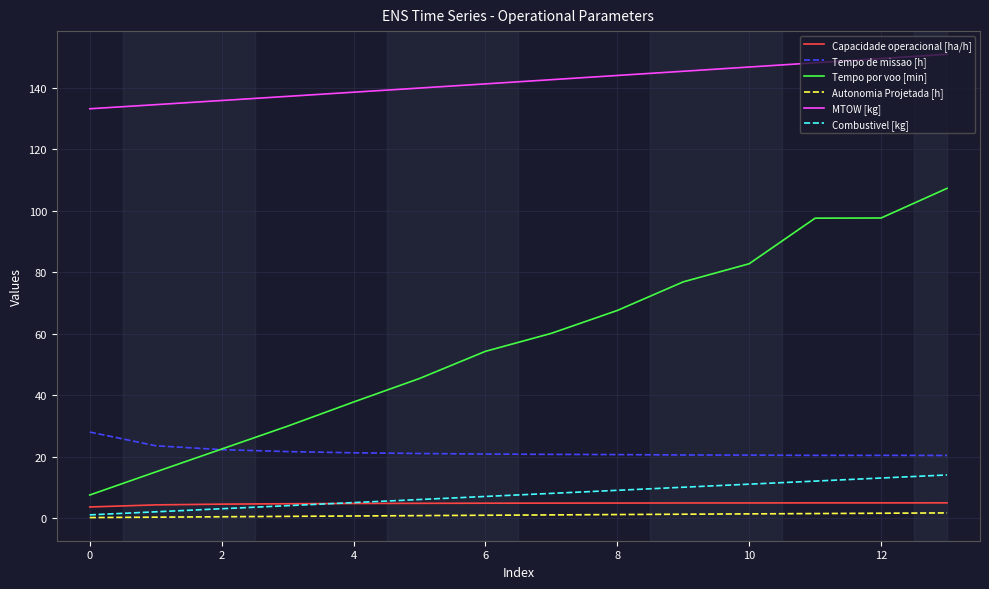

What is the sum of all Combustivel [kg] values?

105.0